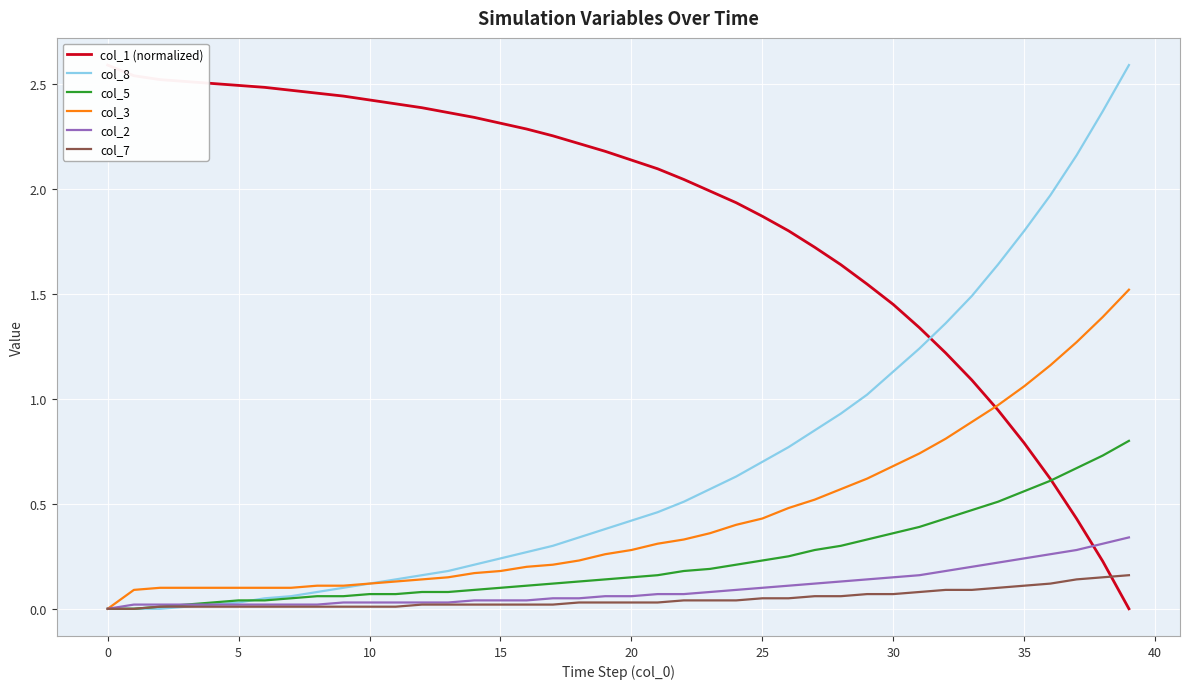

The col_7 series shows 0.0 at 20. True or false?

True